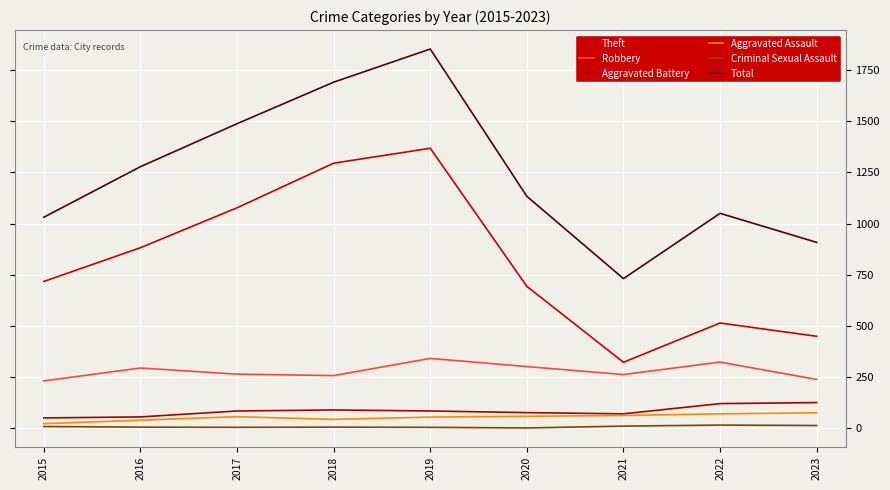

True or false: Robbery and Criminal Sexual Assault cross at least once.

False